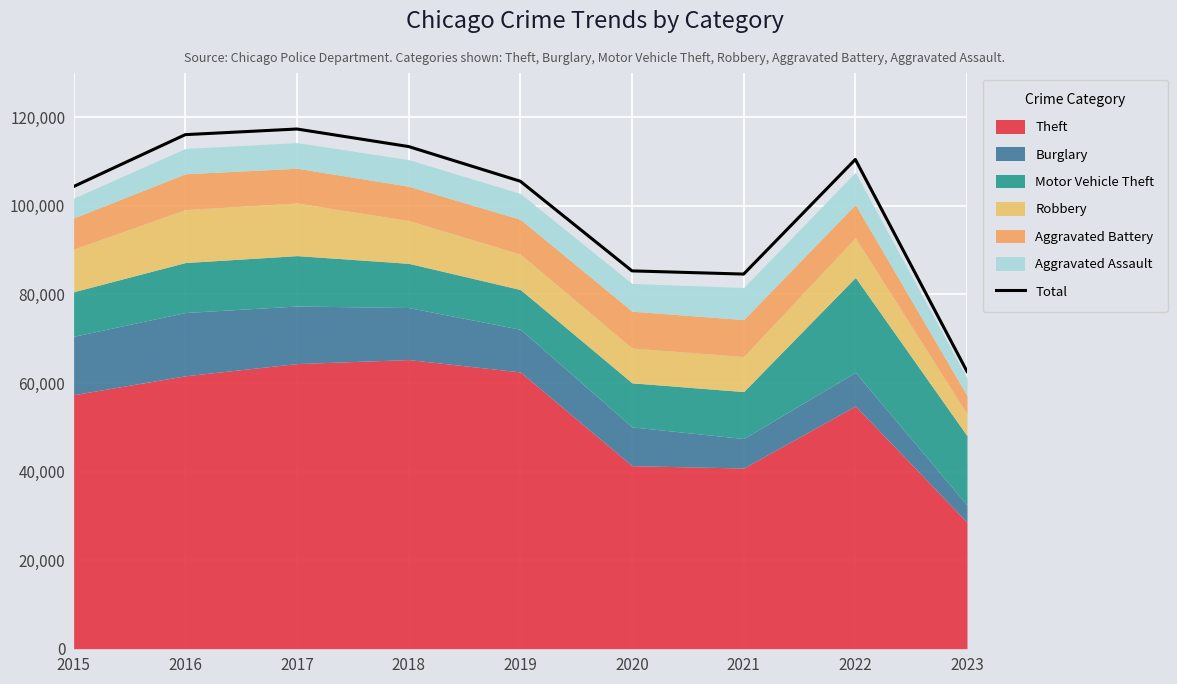

What is the greatest value displayed?

117352